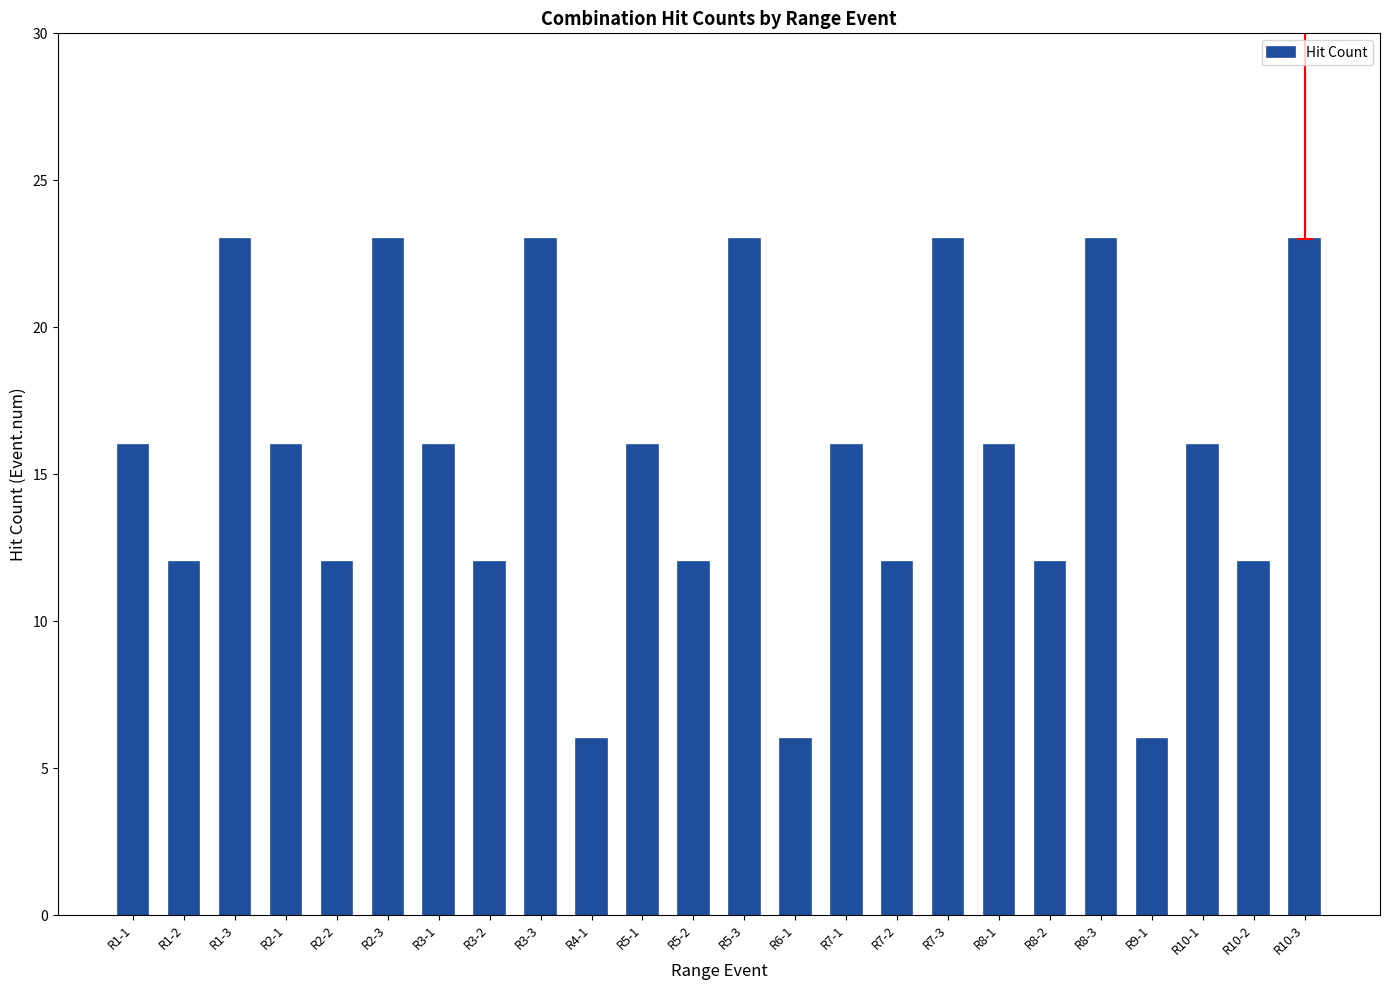

How many values are between 12 and 23?

21